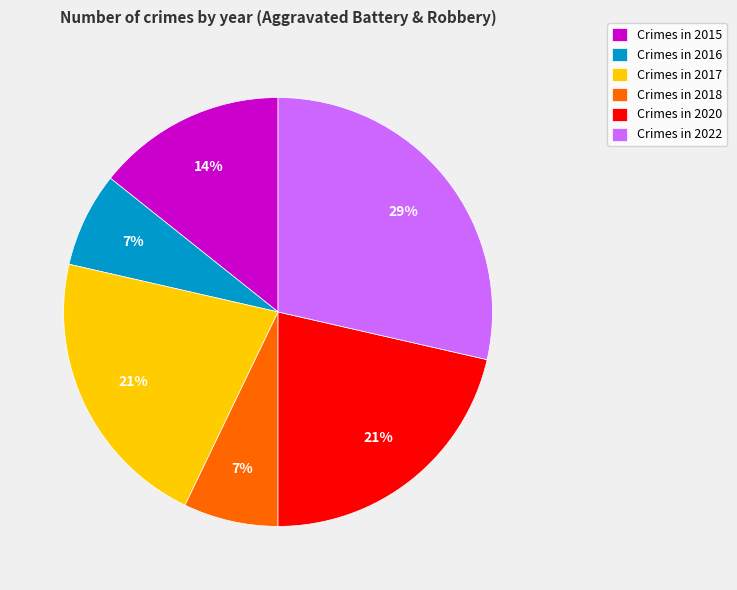

Is the sum of Crimes in 2015 and Crimes in 2016 greater than half?

No